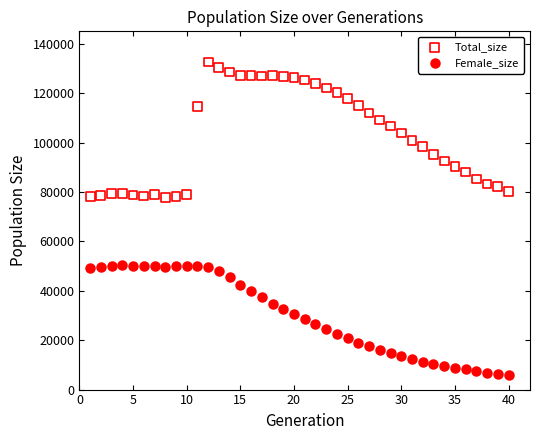

Which series has the widest spread of Y values?

Total_size